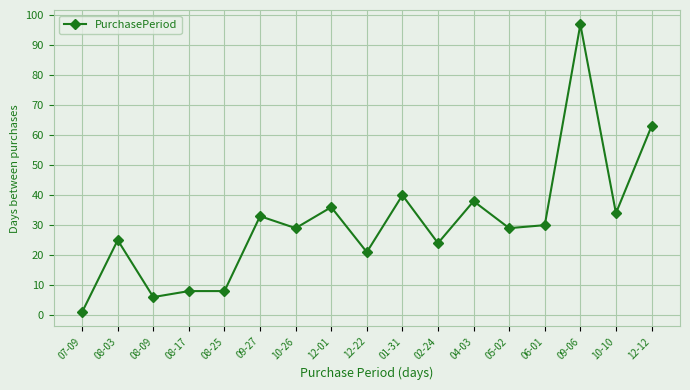

True or false: the data shows 16 at 08-03.

False